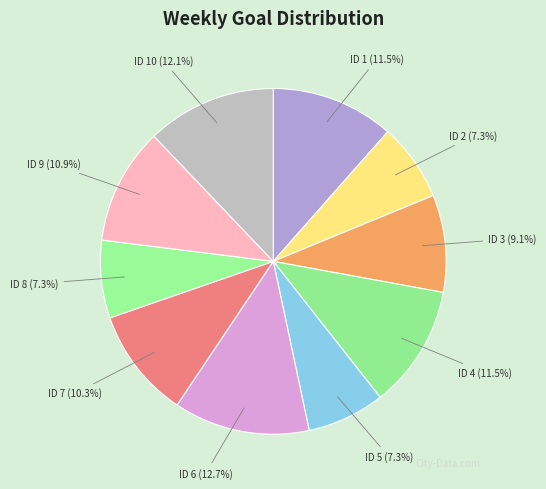

What is the largest slice in the pie chart?

ID 6